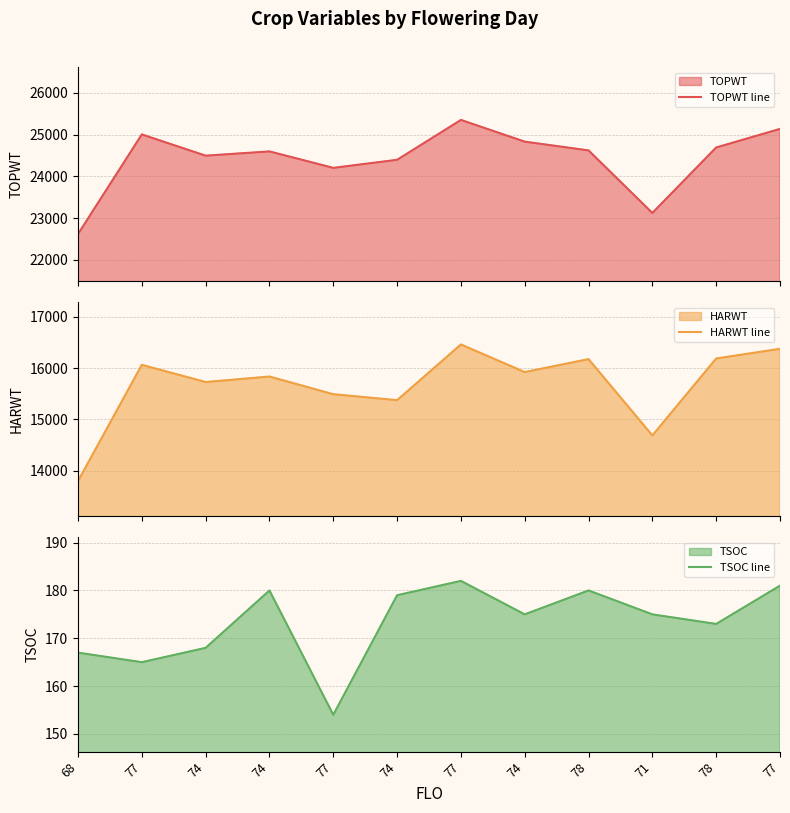

Reading left to right, extract all data points from this chart.

TOPWT line: 68=22618	77=25004	74=24495	74=24597	77=24203	74=24396	77=25351	74=24831	78=24621	71=23123	78=24691	77=25136
HARWT line: 68=13801	77=16063	74=15728	74=15835	77=15491	74=15375	77=16460	74=15922	78=16174	71=14688	78=16186	77=16375
TSOC line: 68=167	77=165	74=168	74=180	77=154	74=179	77=182	74=175	78=180	71=175	78=173	77=181